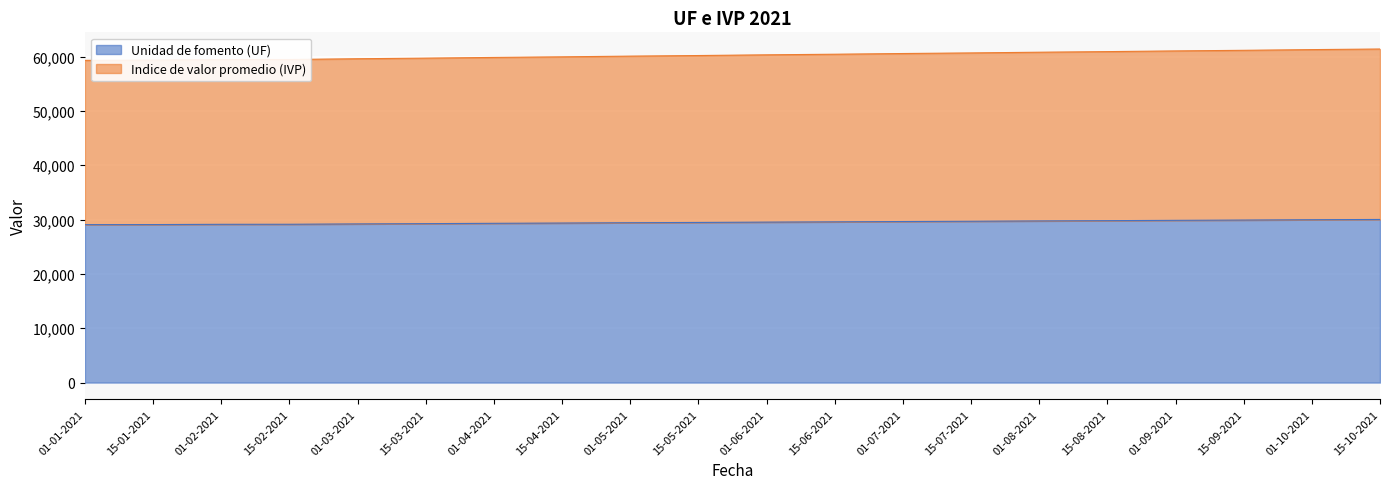

At which category is the sum across all series the highest?

15-10-2021